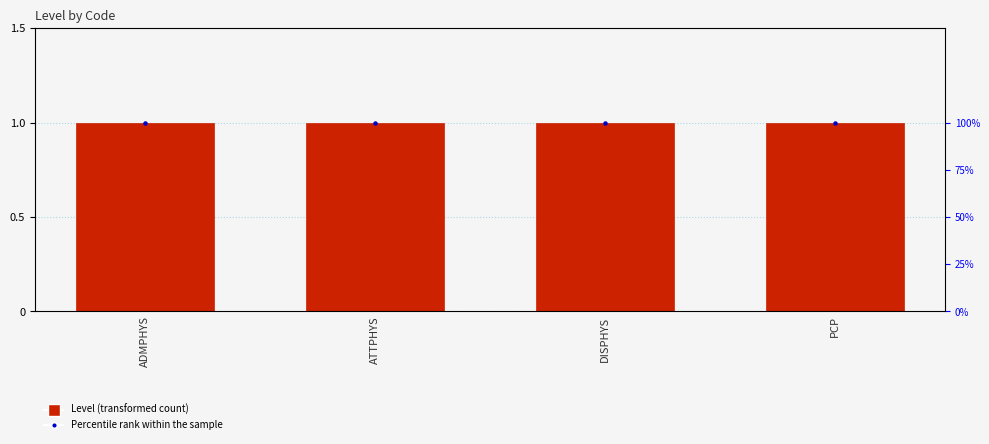

At how many categories does at least one series exceed 20?

4